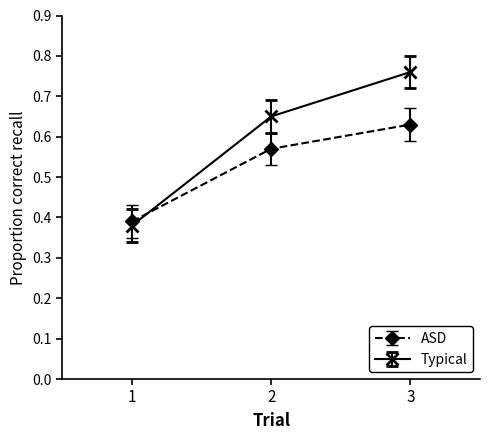

Which series has the largest range (max minus min)?

Typical